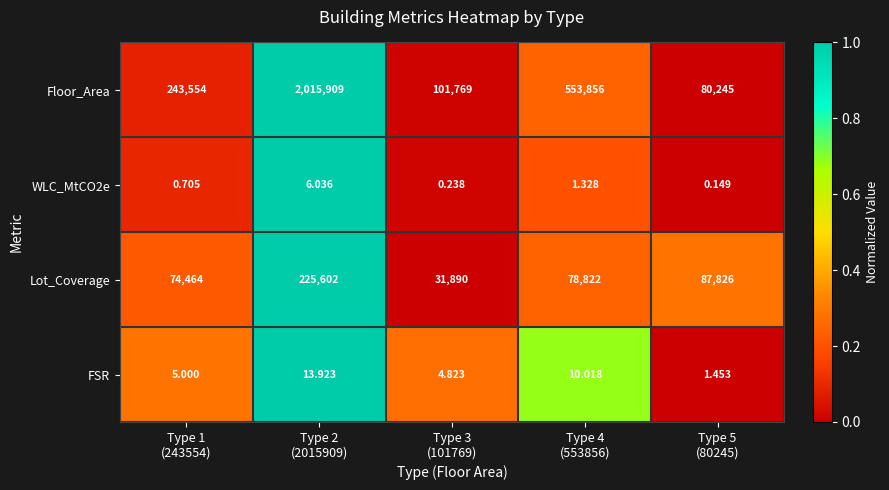

Which series has the widest spread of values?

Floor_Area